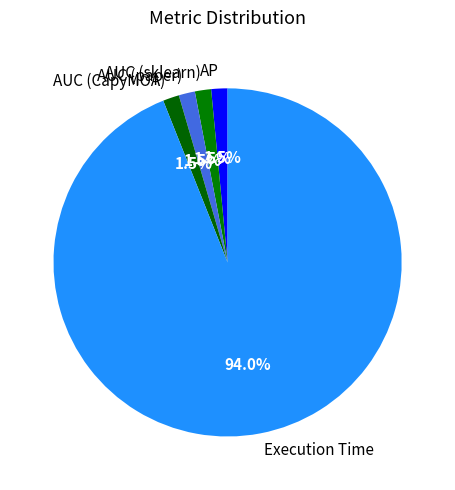

What is the largest slice in the pie chart?

Execution Time